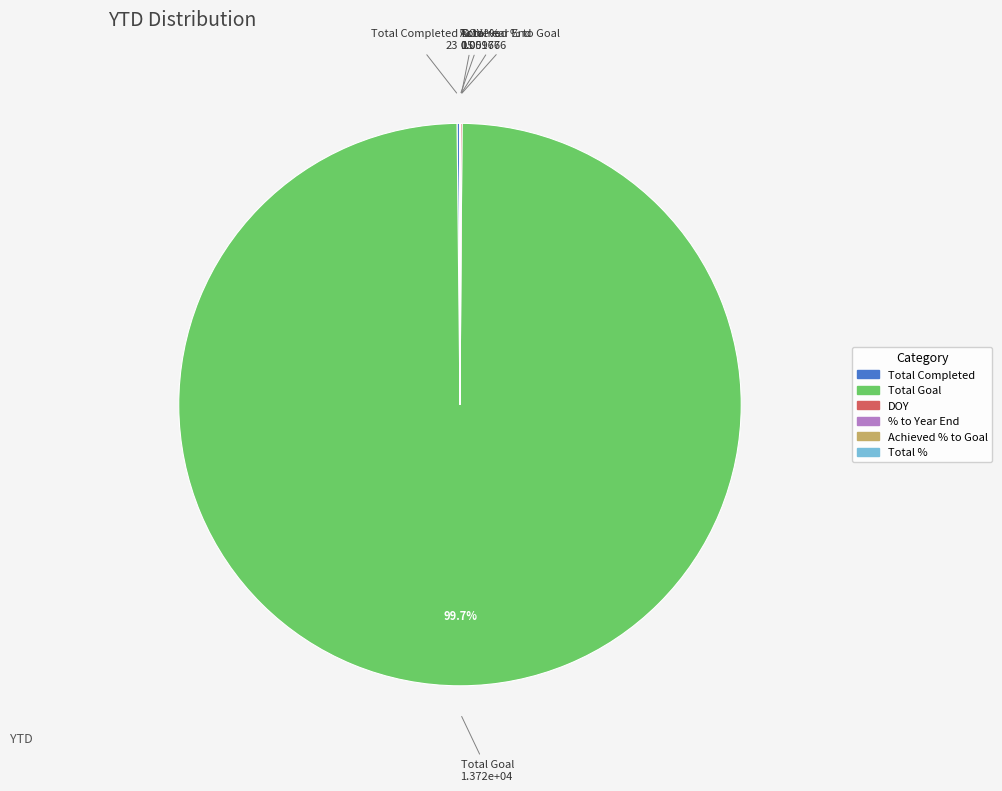

Which category has the biggest portion of the pie?

Total Goal